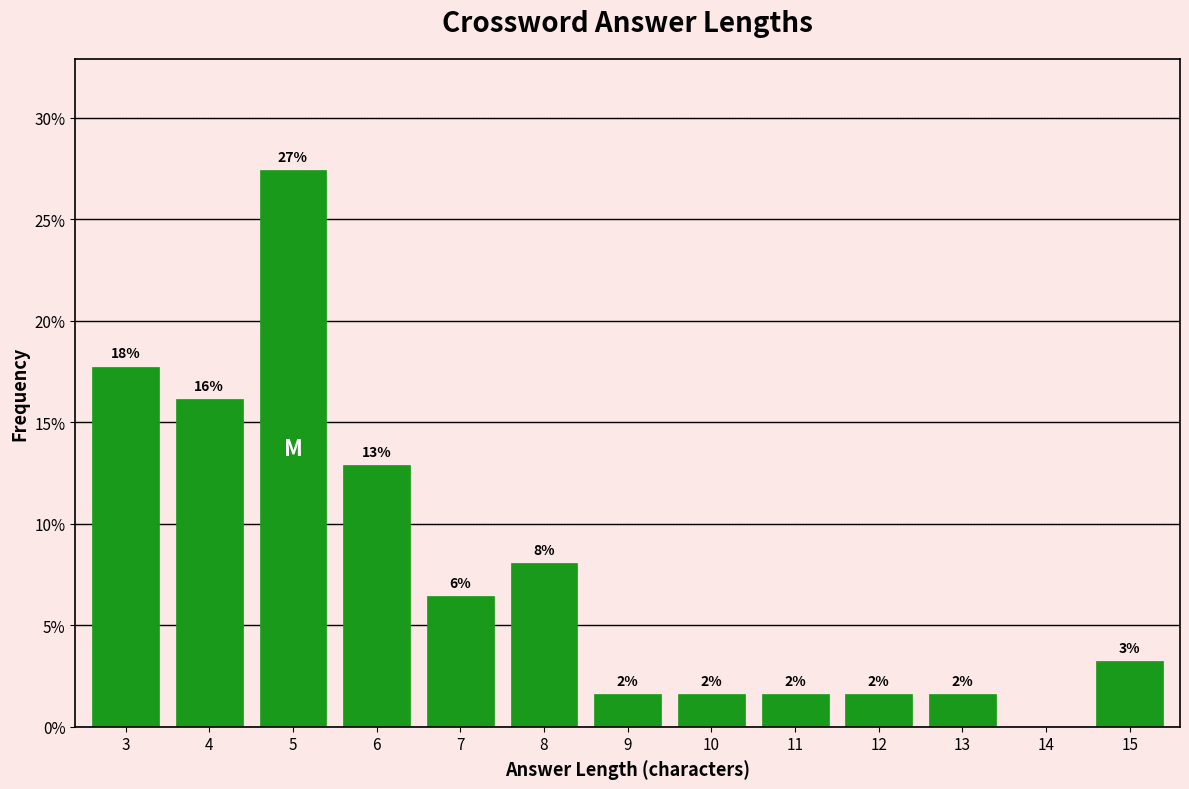

Are the bars horizontal?

No